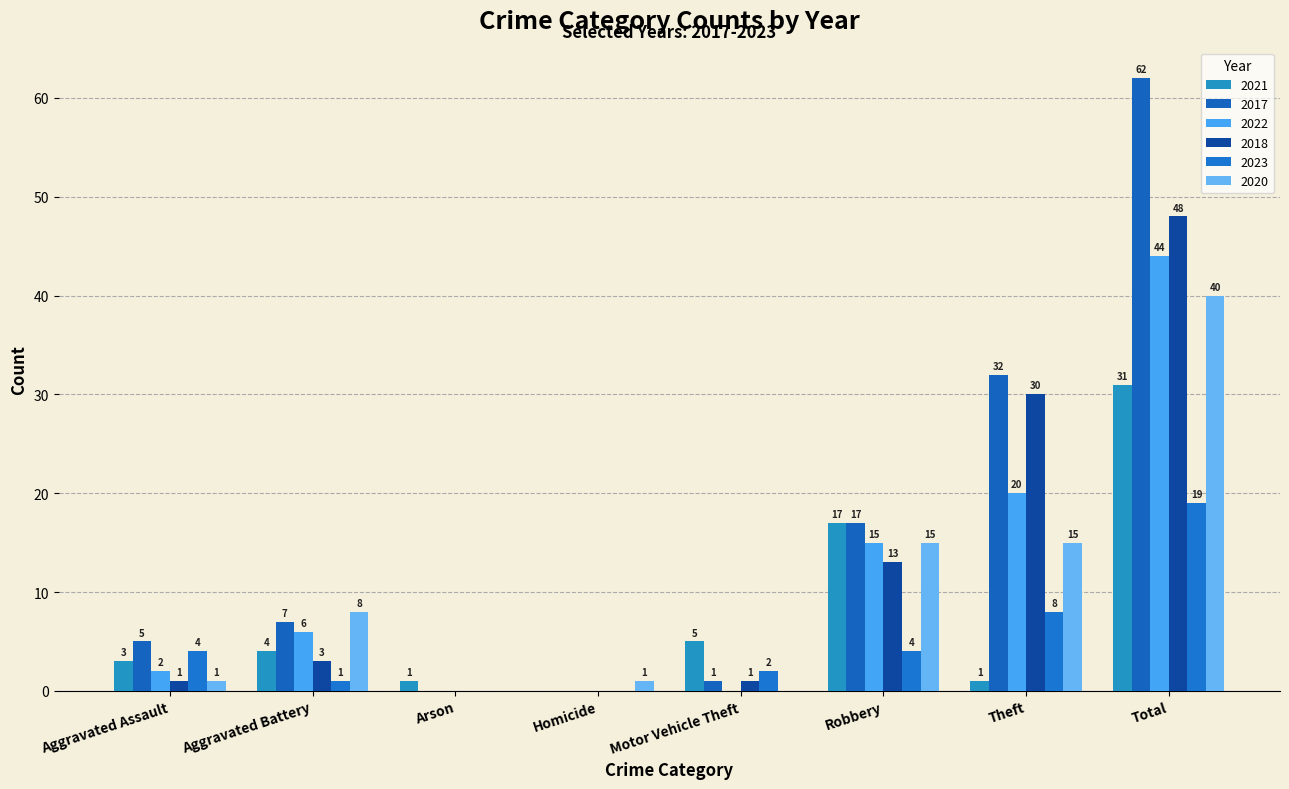

Rank the series at Aggravated Battery from highest to lowest value.

2020, 2017, 2022, 2021, 2018, 2023